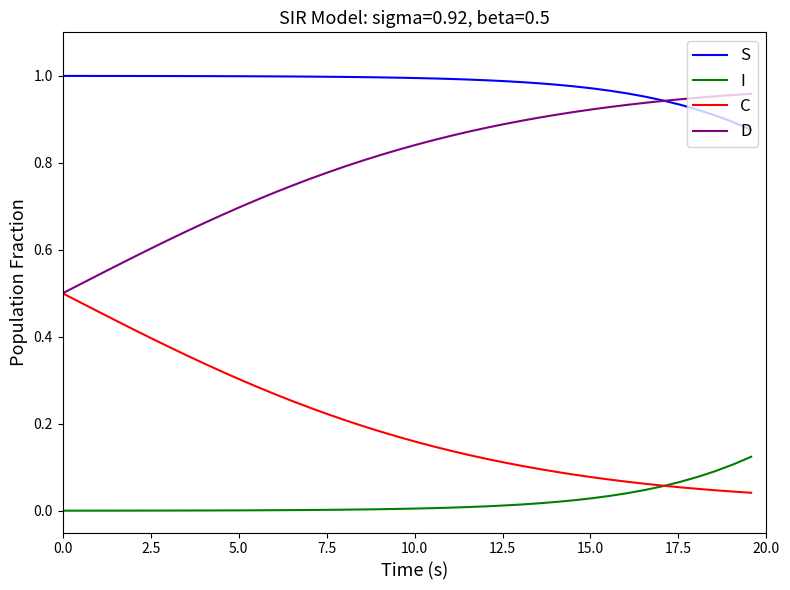

True or false: D and I intersect in this chart.

False